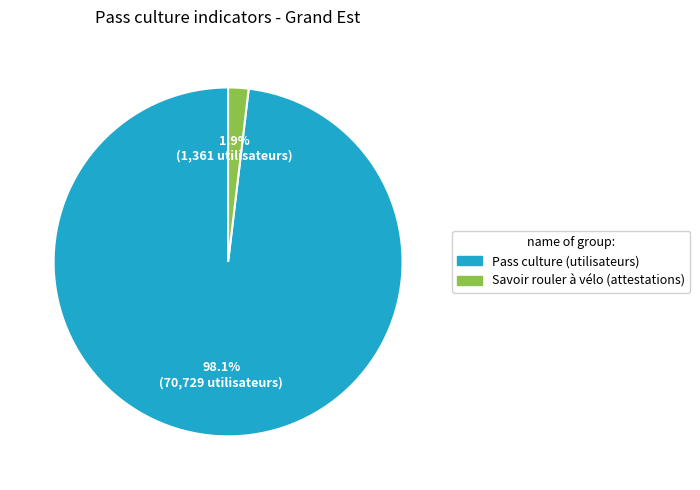

Which has a higher value, Savoir rouler à vélo (attestations) or Pass culture (utilisateurs)?

Pass culture (utilisateurs)